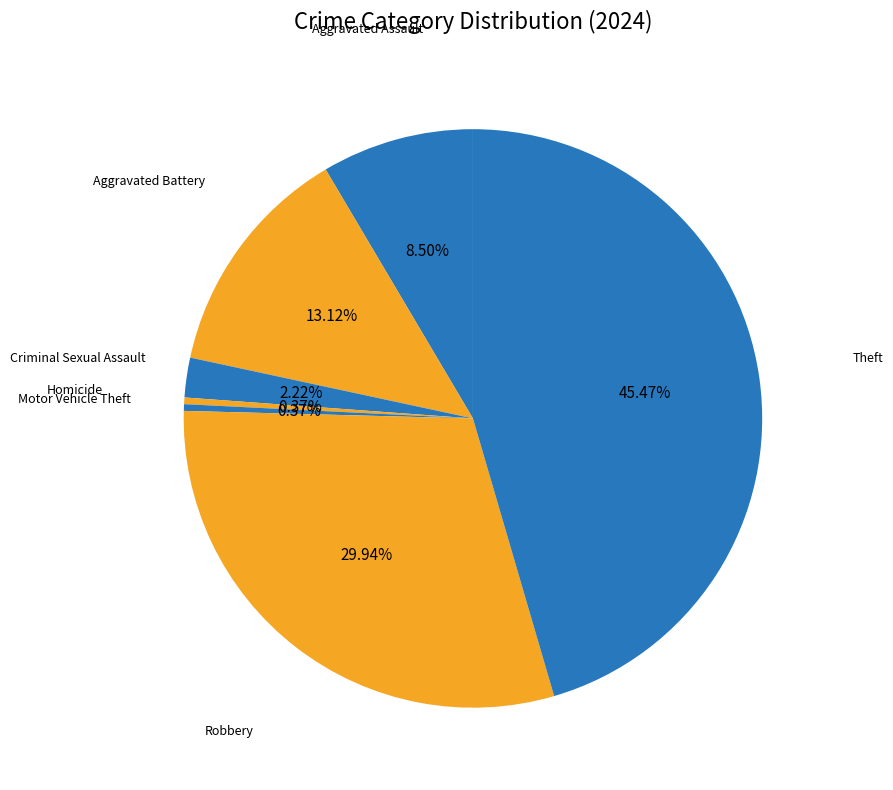

What is the largest slice in the pie chart?

Theft